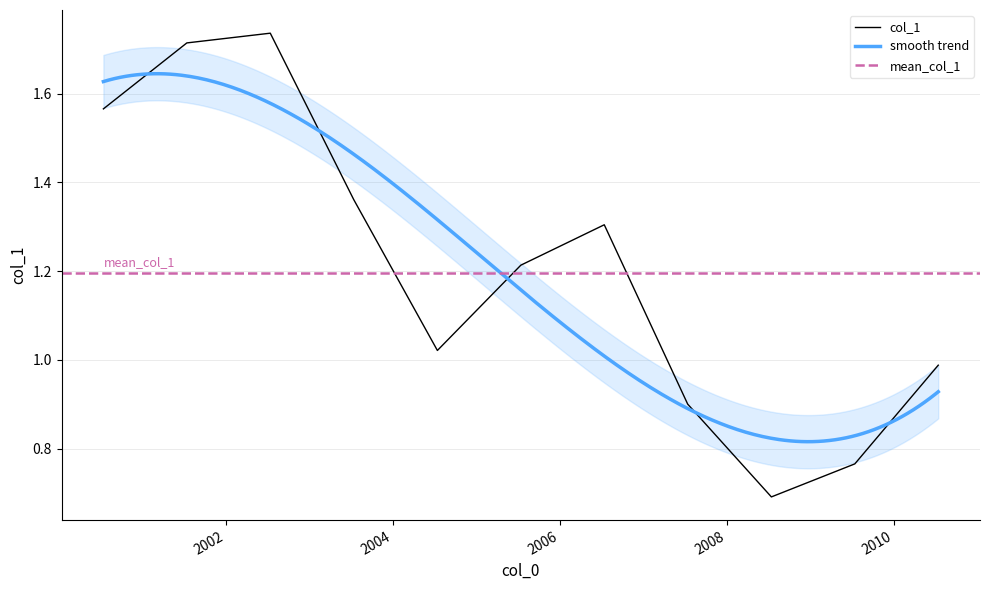

What is the label of the 4th point from the left?

2003-07-15